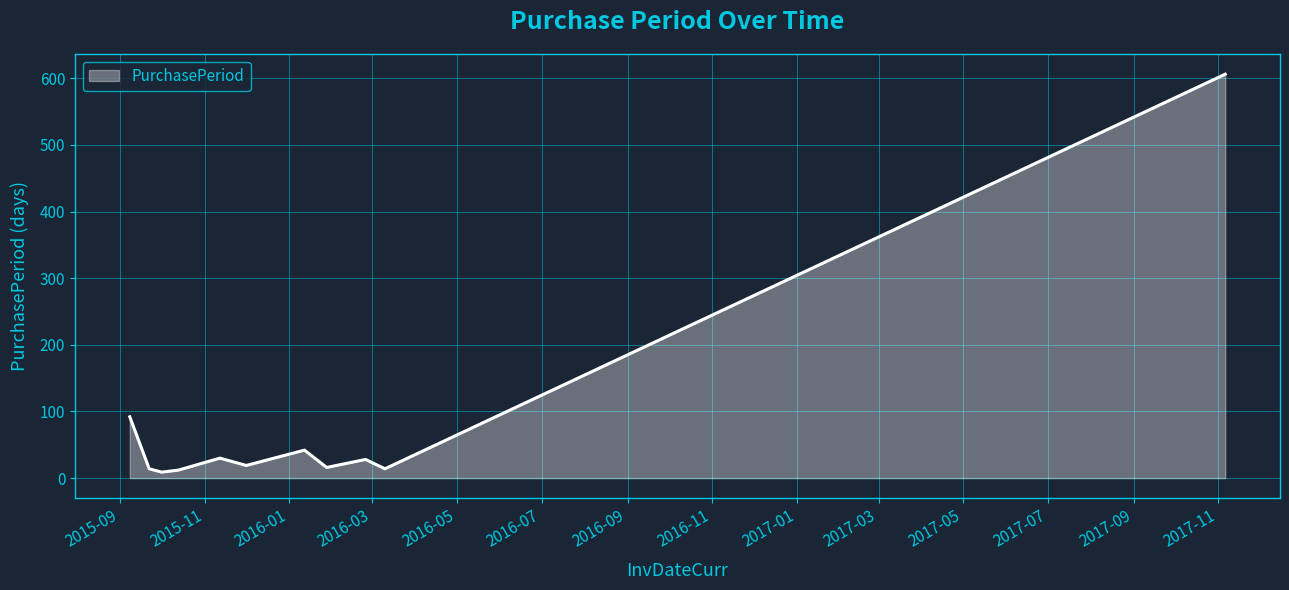

What is the greatest value displayed?

606